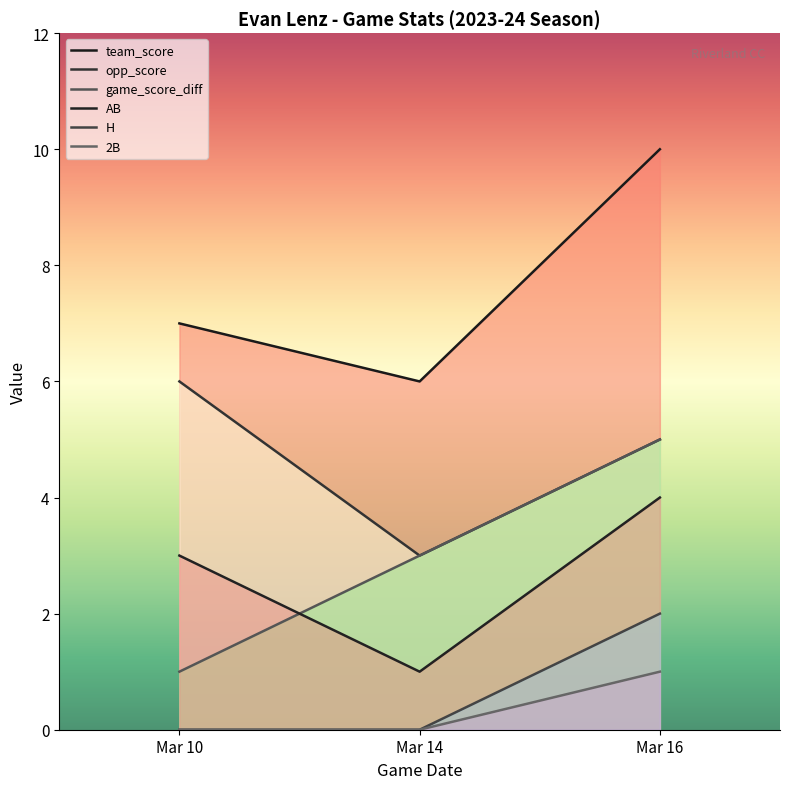

What is the average value of the opp_score series?

5